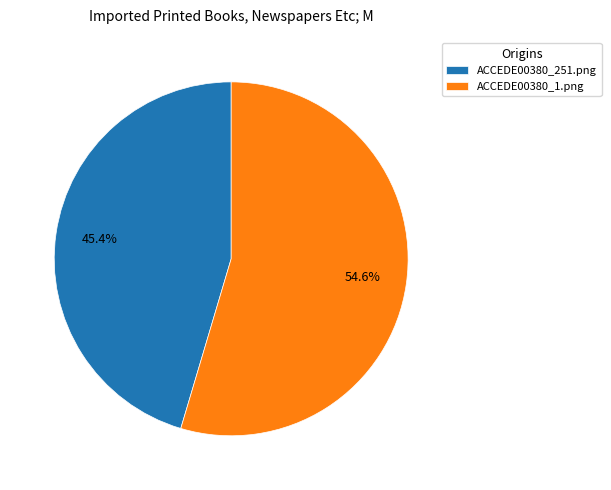

Combined, do ACCEDE00380_1.png and ACCEDE00380_251.png account for over 50%?

Yes